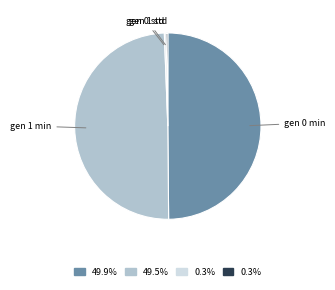

Is gen 0 std the majority of the pie?

No